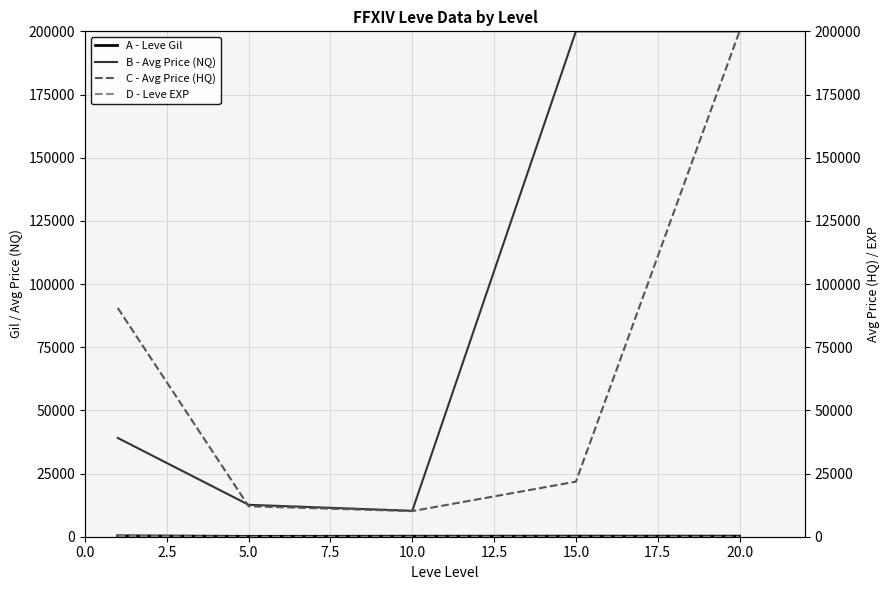

Which series has the widest spread of values?

C - Avg Price (HQ)